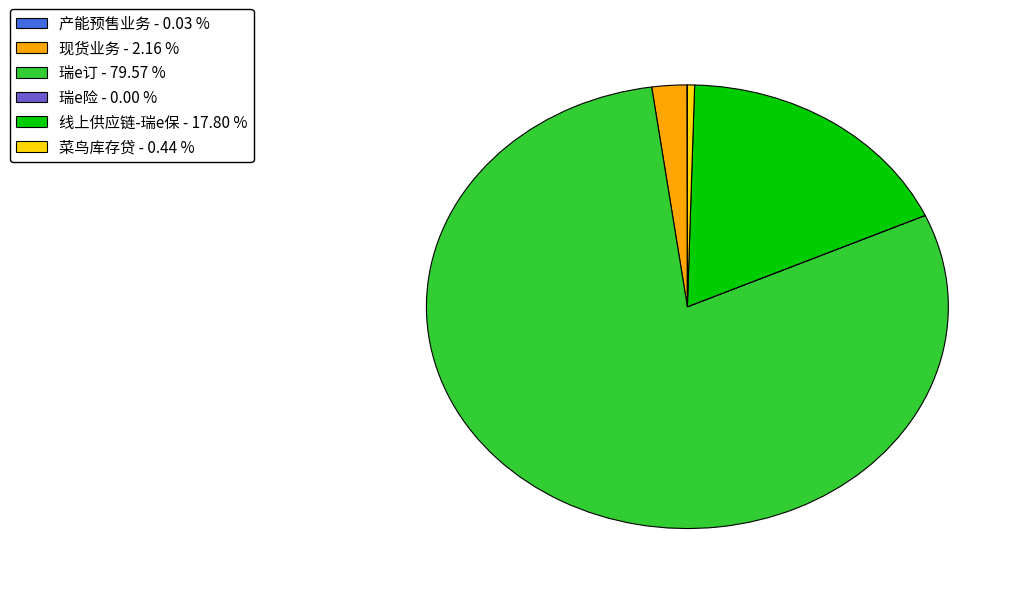

Does any single category account for the majority?

Yes